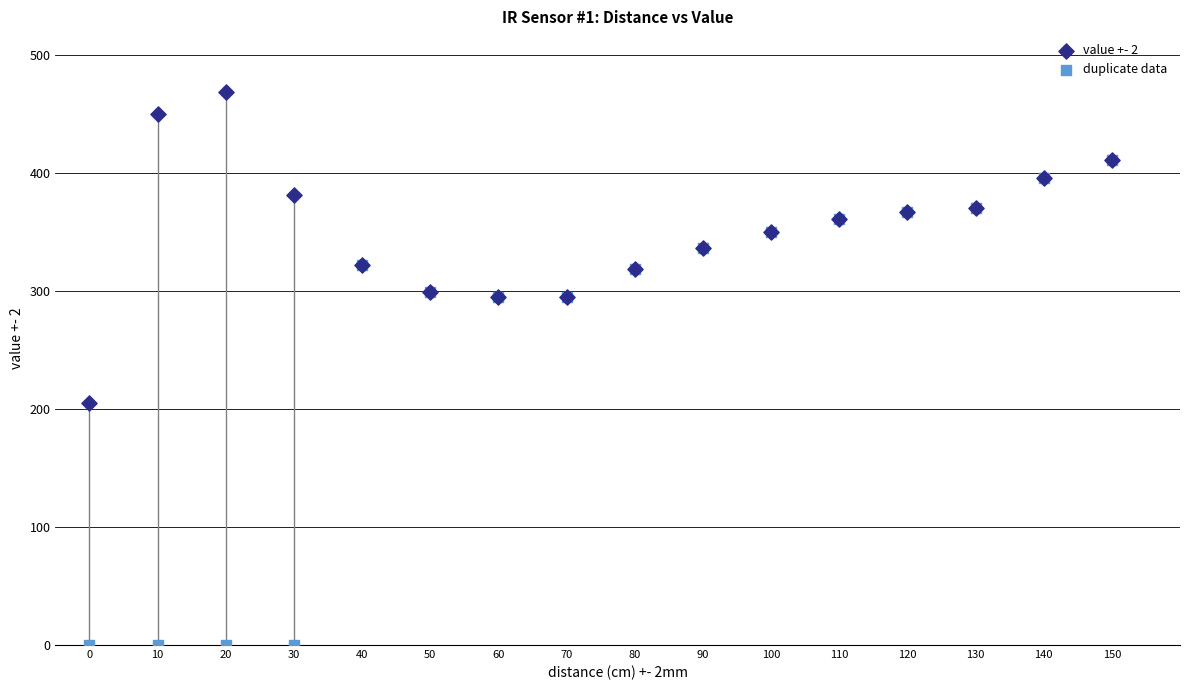

Which series contains the highest Y value?

value +- 2